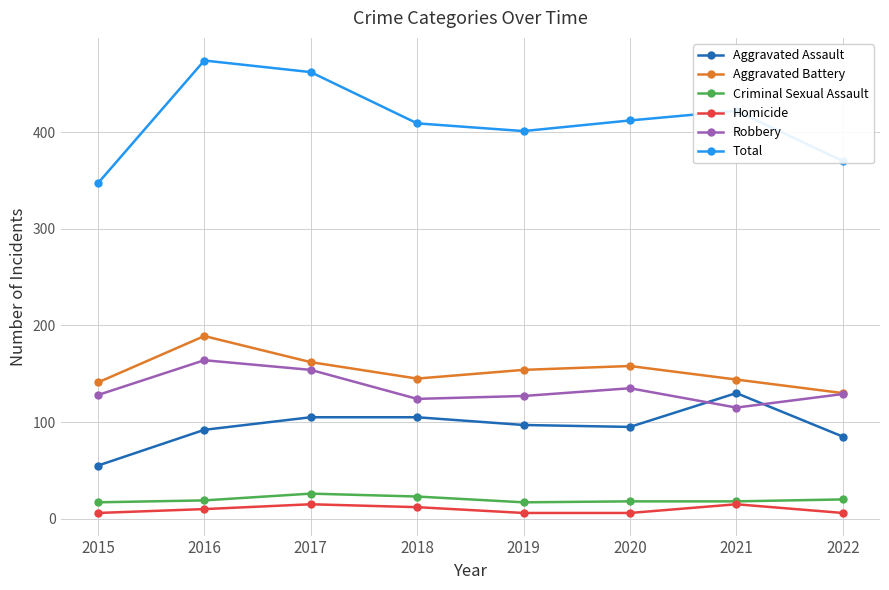

What is the spread (max minus min) of values at 2022?

364